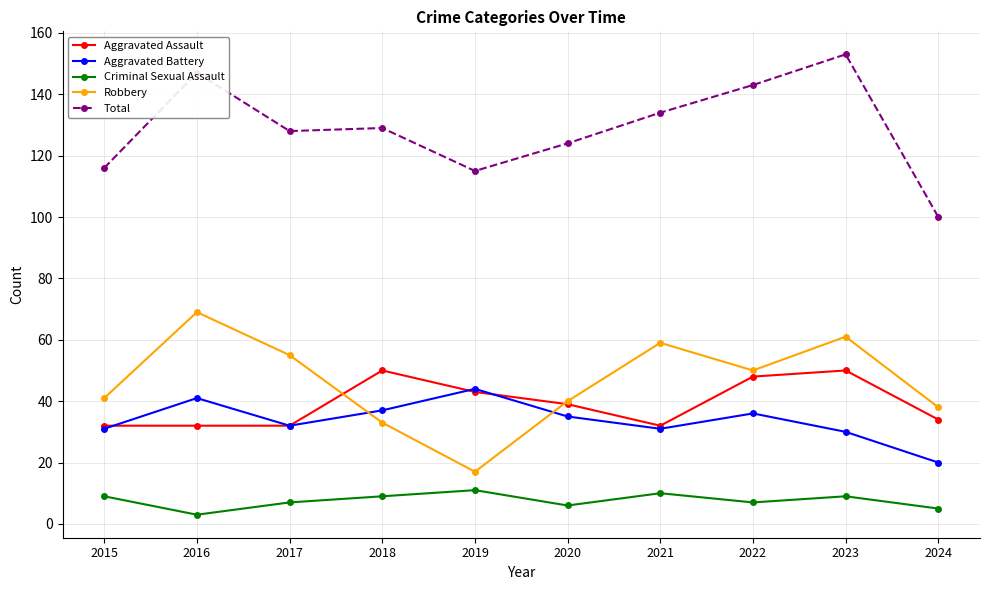

What is the sum of the Total values at 2021 and 2018?

263